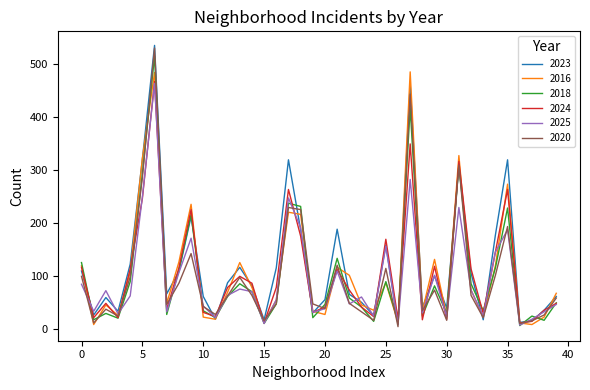

What is the difference between the second highest and second lowest values in the 2016 series?

476